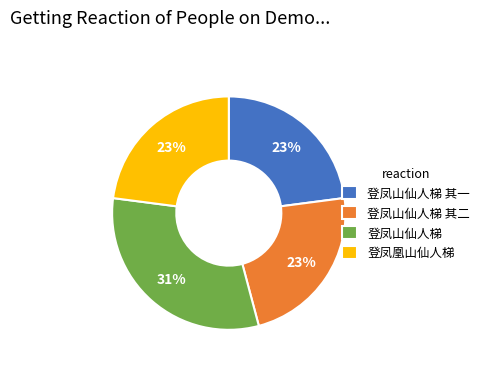

Which category has the biggest portion of the pie?

登凤山仙人梯